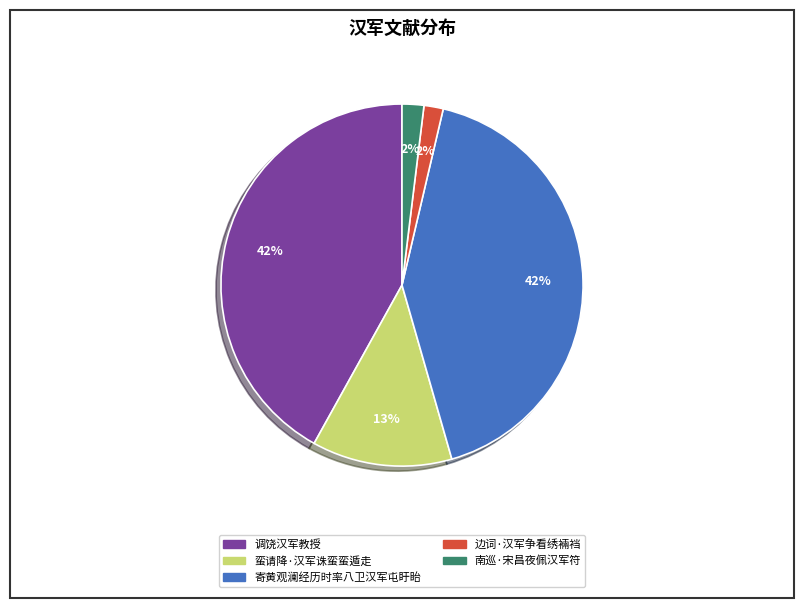

How many slices are in this pie chart?

5